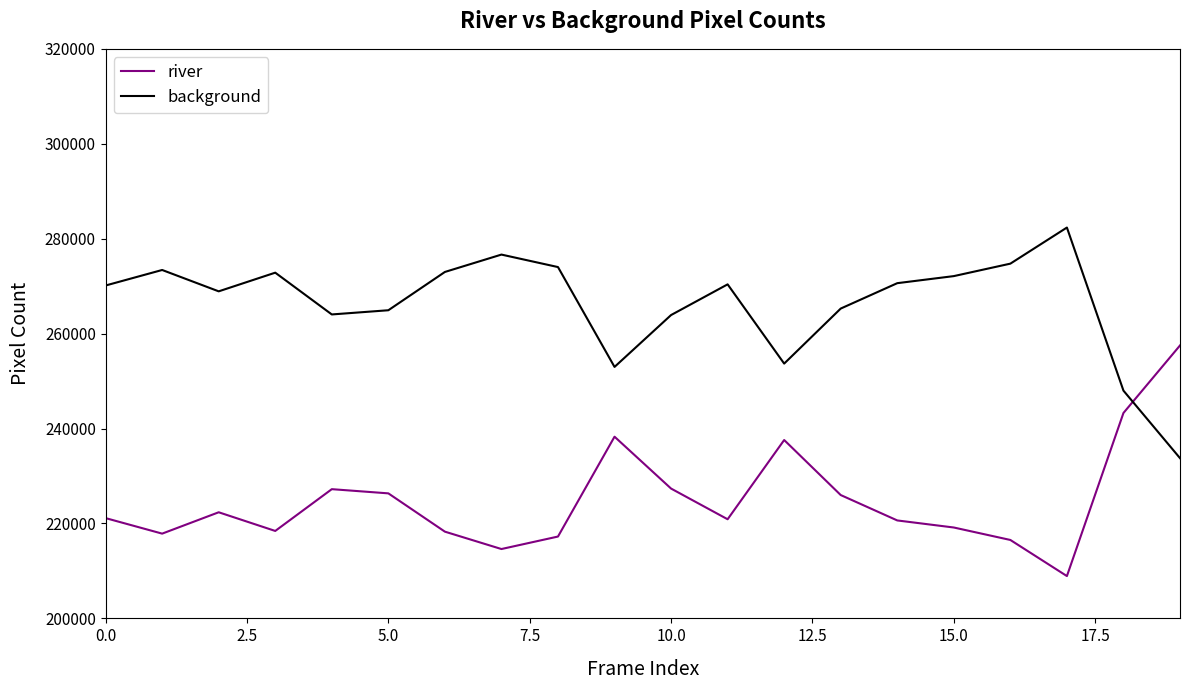

What is the maximum value for river?

257503